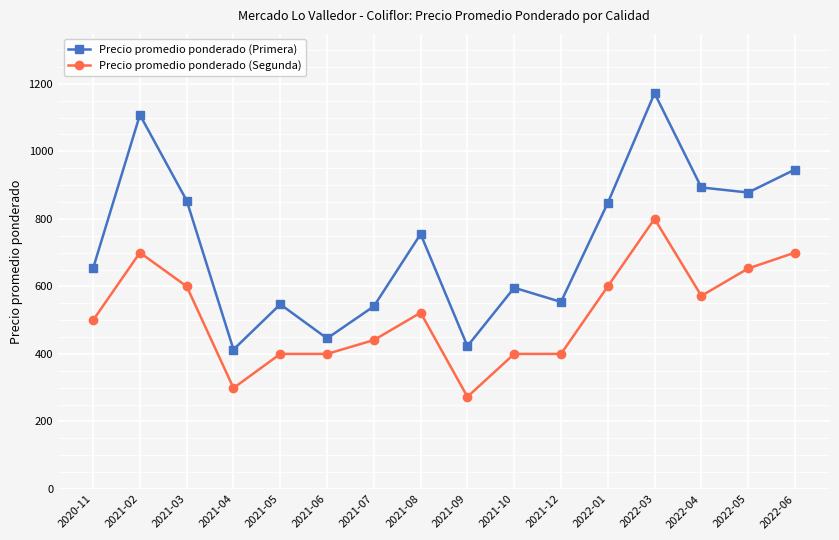

What is the total value across all series at 2021-05?

947